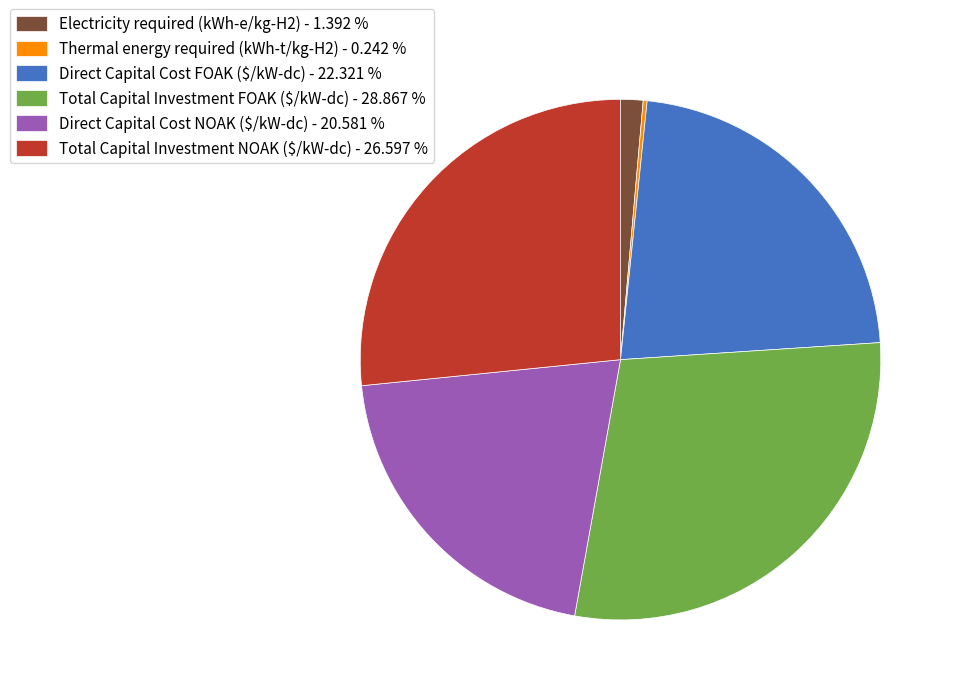

What is the ratio of the value at Direct Capital Cost NOAK ($/kW-dc) - 20.581 % to the value at Electricity required (kWh-e/kg-H2) - 1.392 %?

14.8